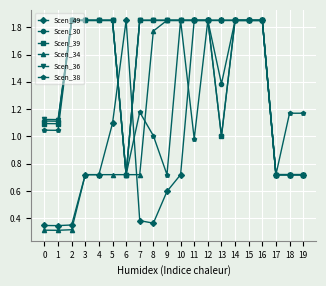

True or false: Scen_38 has a value of 1.3 at 9.

False